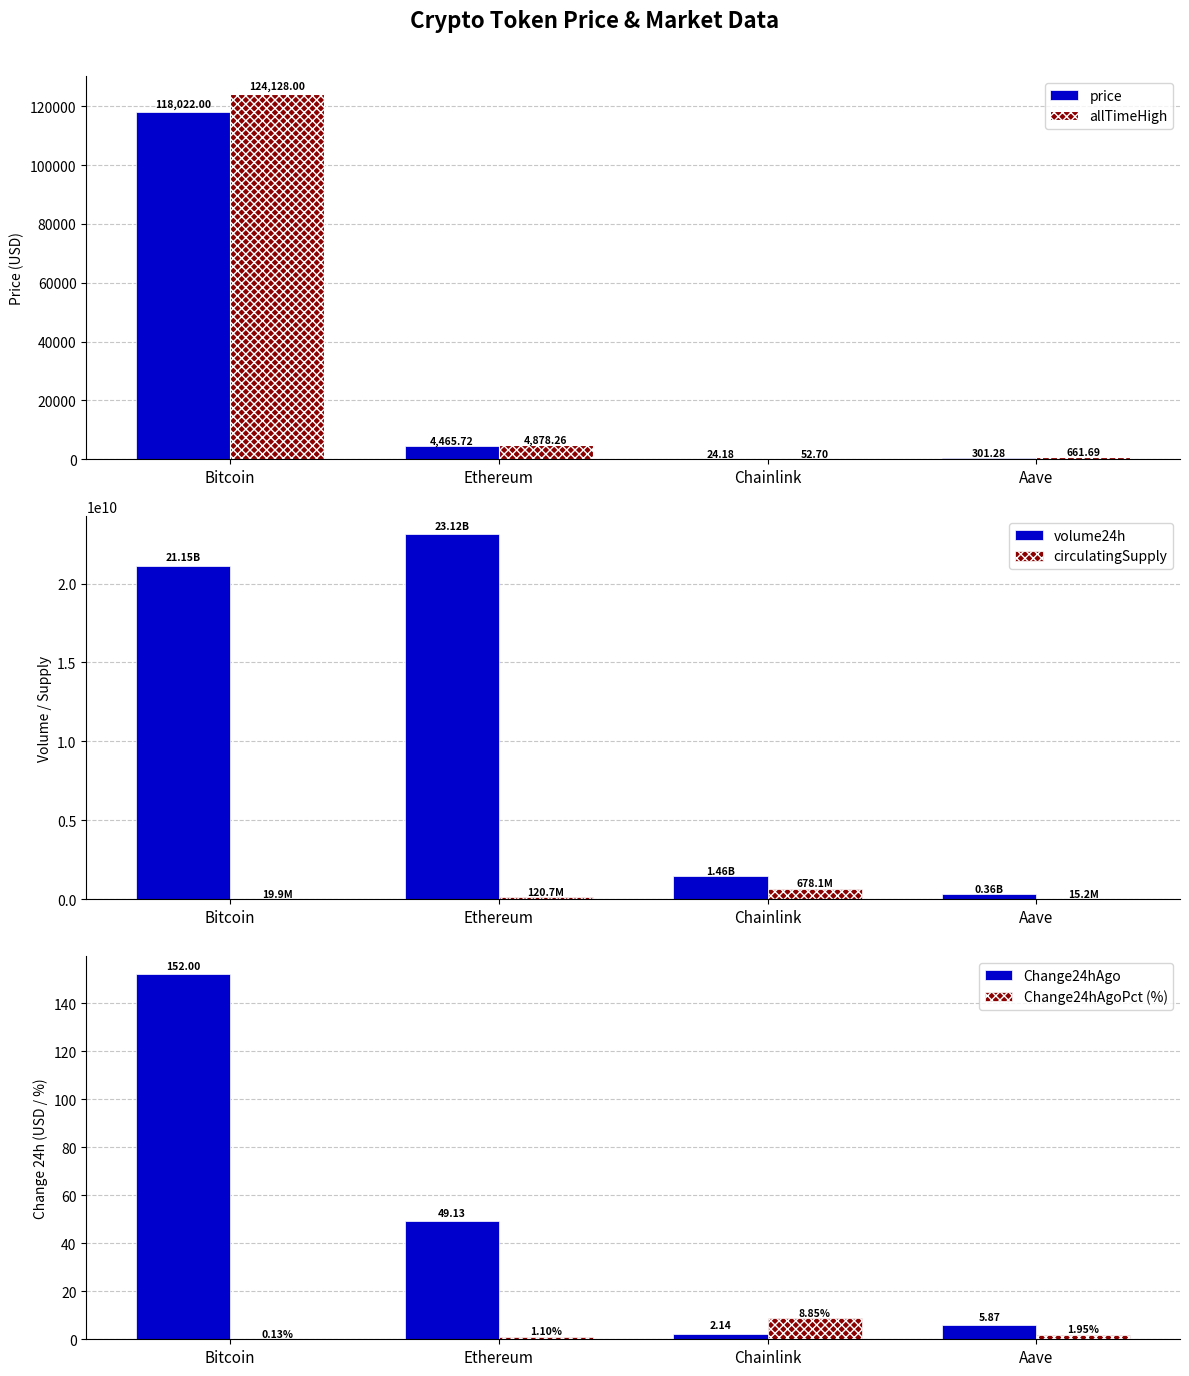

Is it true that Change24hAgoPct (%) equals 8.9 at Chainlink?

True